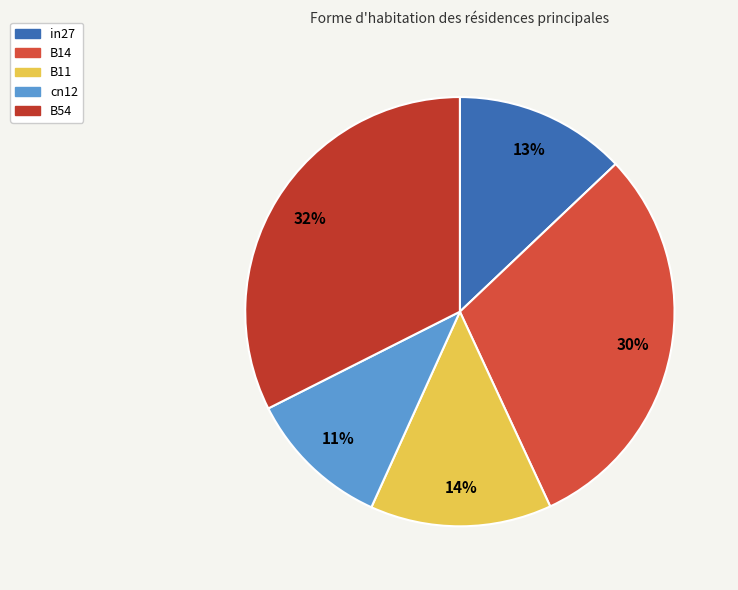

Is it true that B54 is 46% of the pie?

False